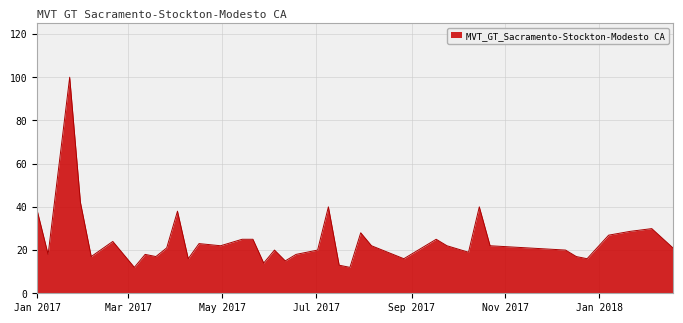

What is the smallest value displayed?

12.0